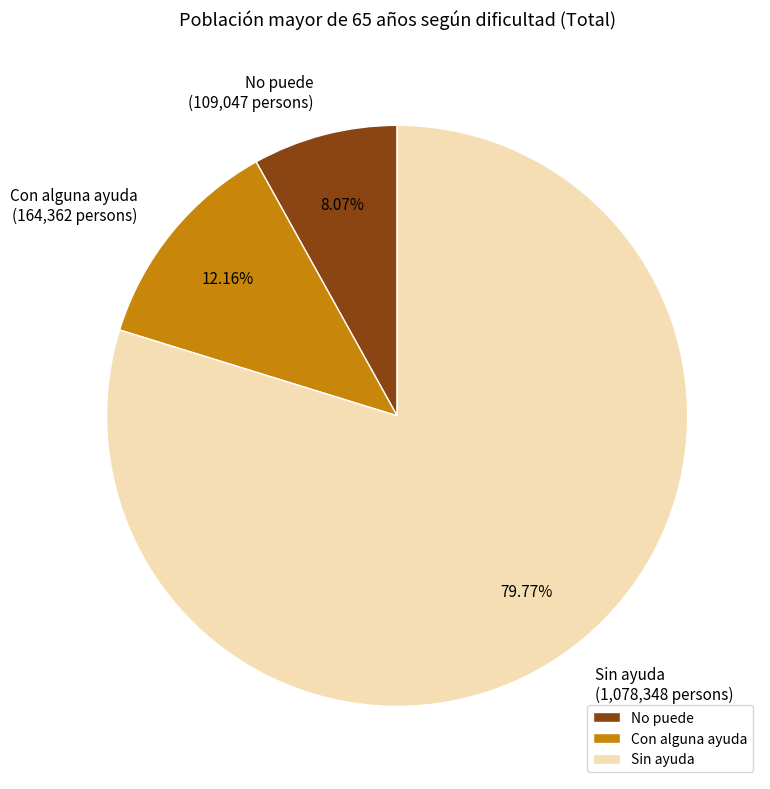

Count the number of slices in the pie.

3